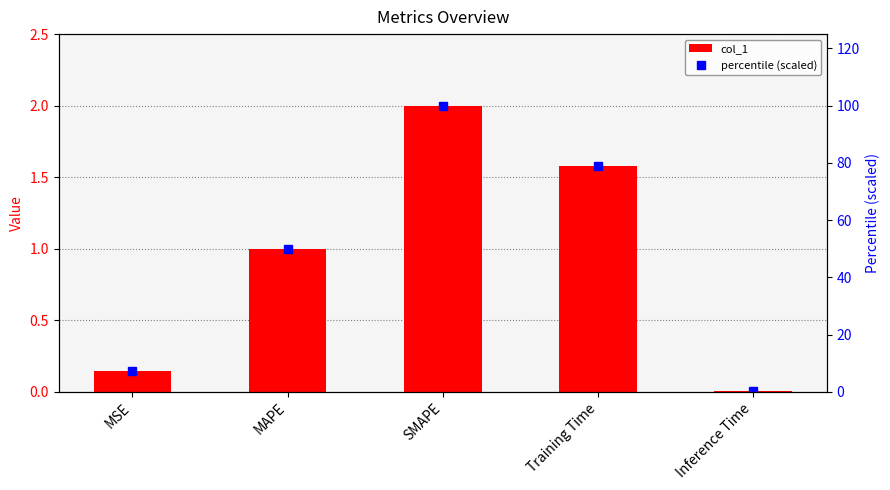

The col_1 series shows 0.1 at MSE. True or false?

True